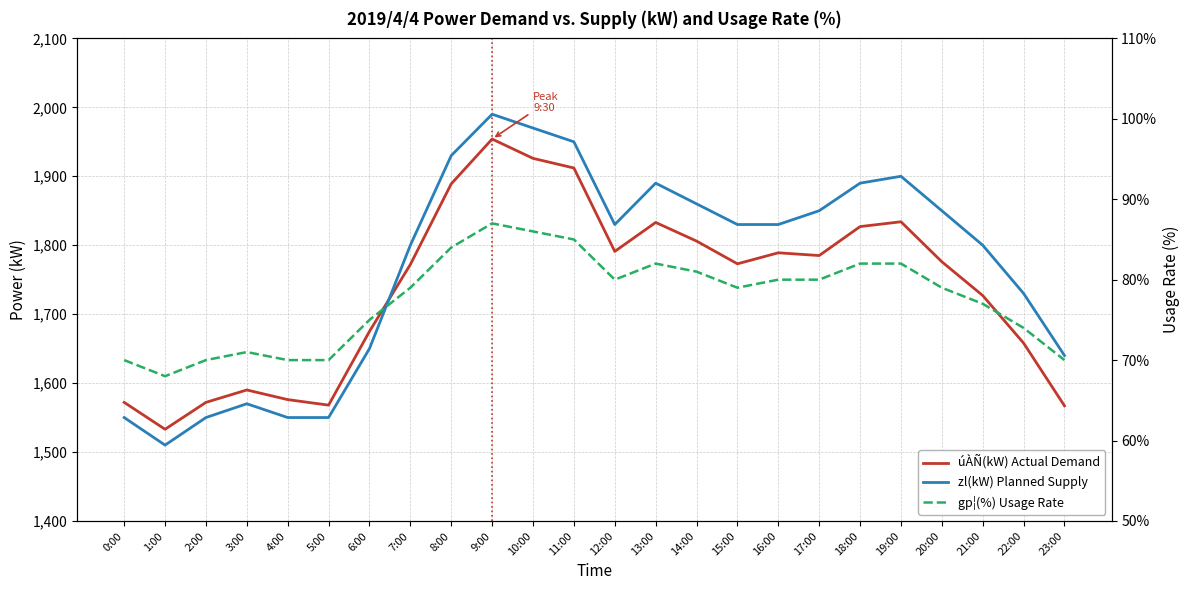

How many values in the gp¦(%) Usage Rate series are below 79?

10